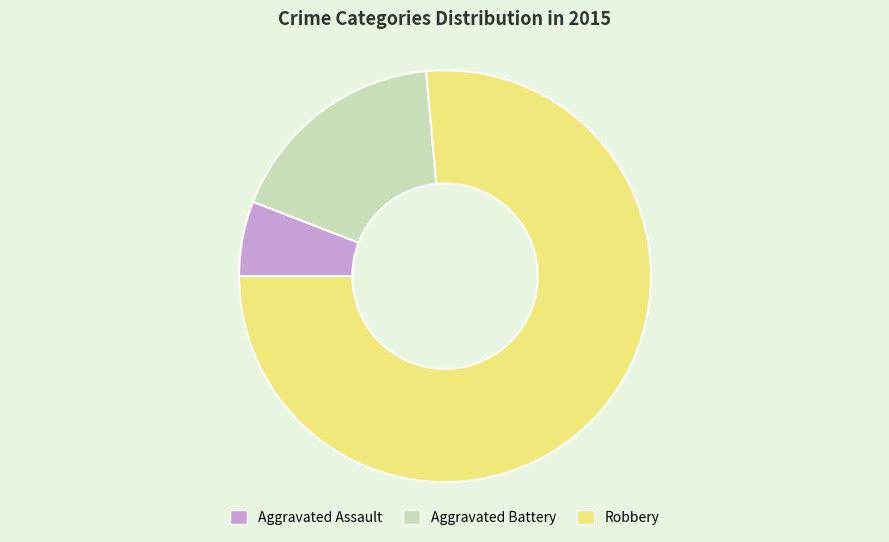

Rank the categories by value from highest to lowest.

Robbery, Aggravated Battery, Aggravated Assault